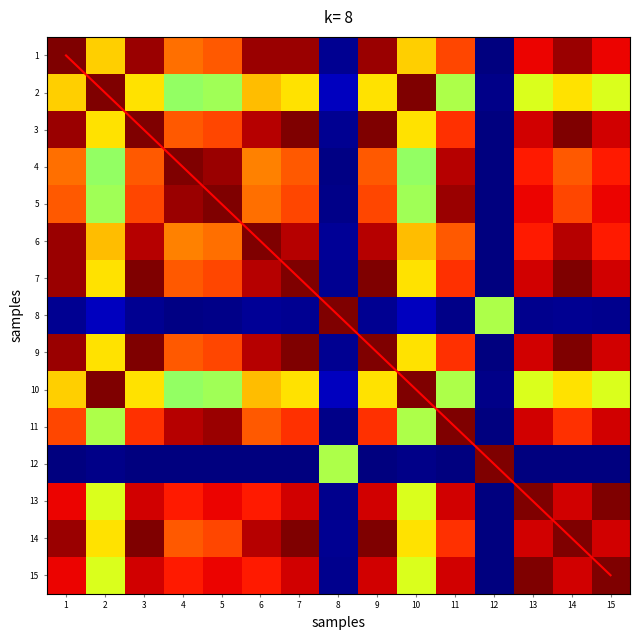

What is the total value across all series at 3?

13.6